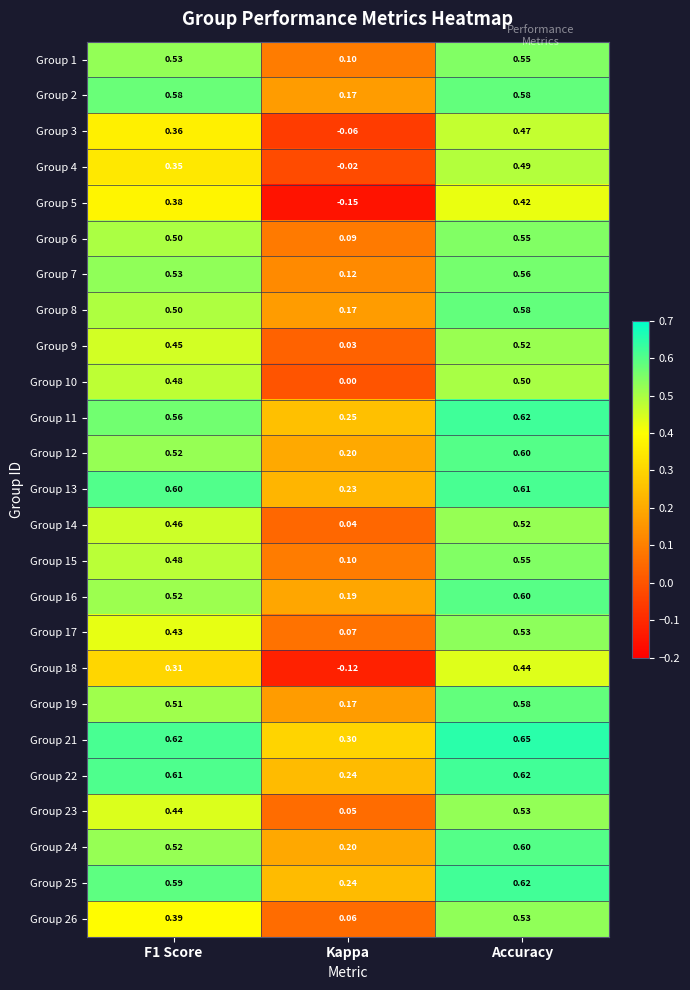

What is the total value across all series at F1 Score?

12.2